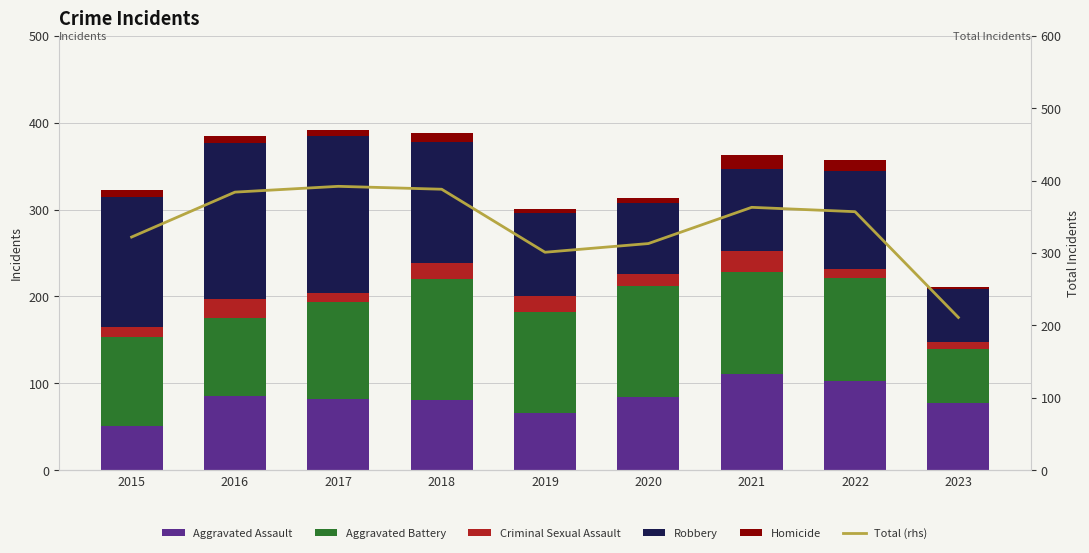

The value of Aggravated Battery at 2022 is 118. True or false?

True